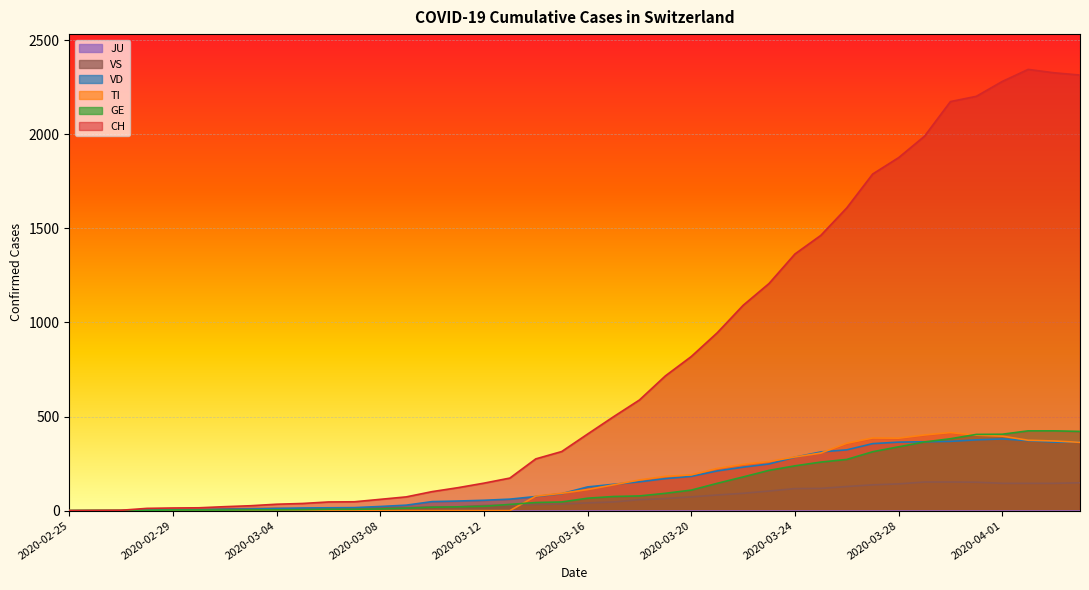

What is the greatest value displayed?

2345